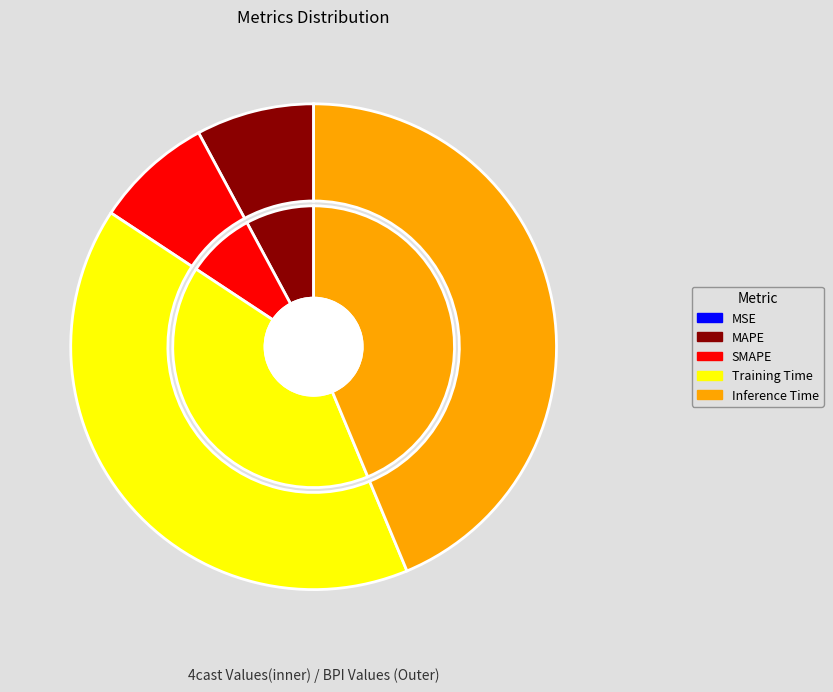

The Inference Time slice represents 33% of the pie. True or false?

False